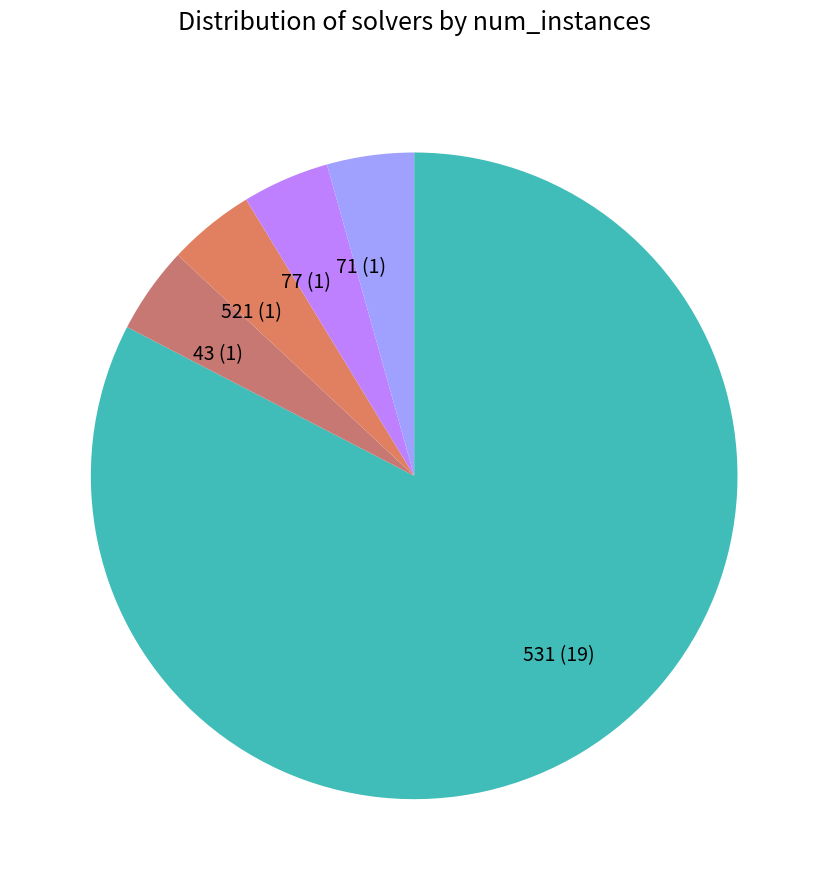

True or false: 521 accounts for 4% of the total.

True